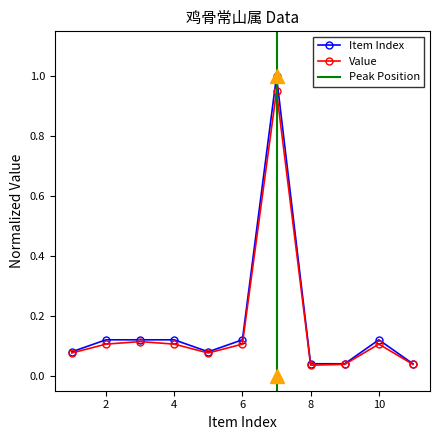

Reading left to right, list all the values displayed in this chart.

0.1	0.1	0.1	0.1	0.1	0.1	1.0	0.0	0.0	0.1	0.0